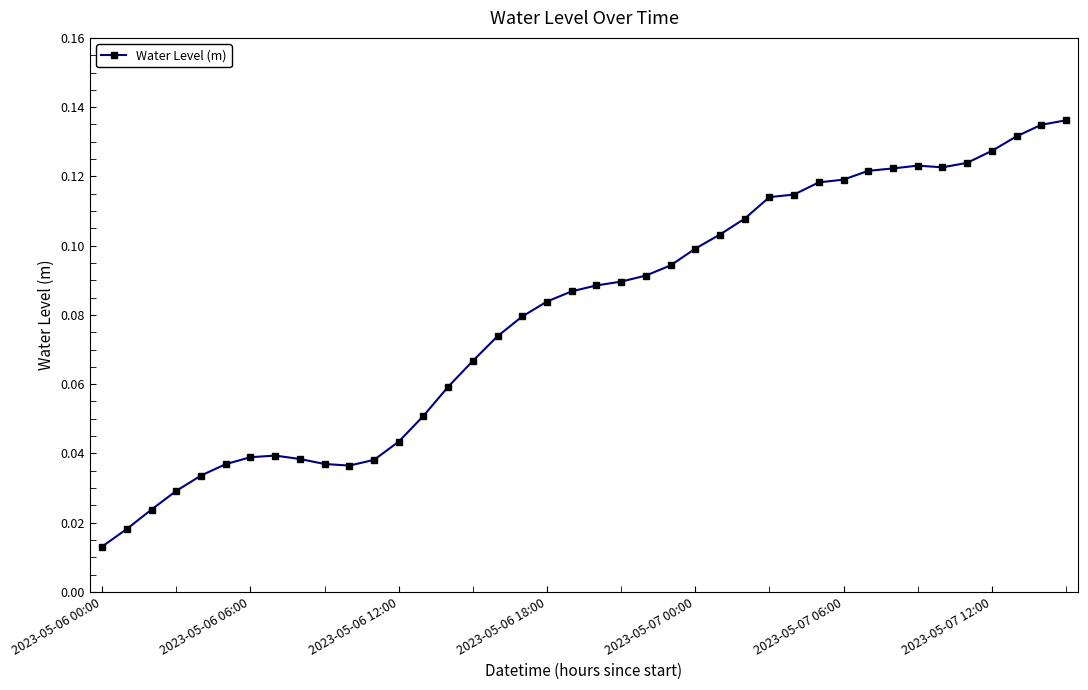

Count the values in the range 0 to 1.

40